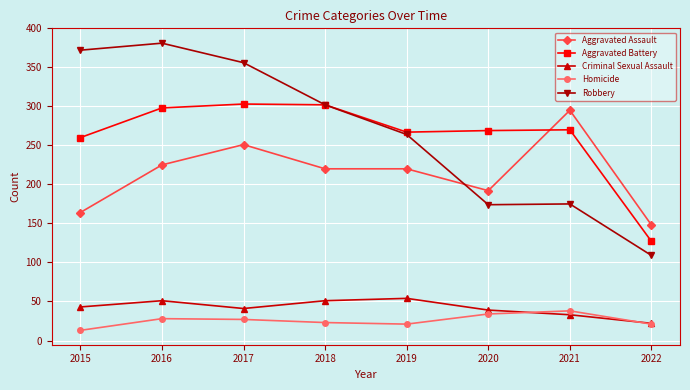

Count the Aggravated Assault values in the range 192 to 251.

5